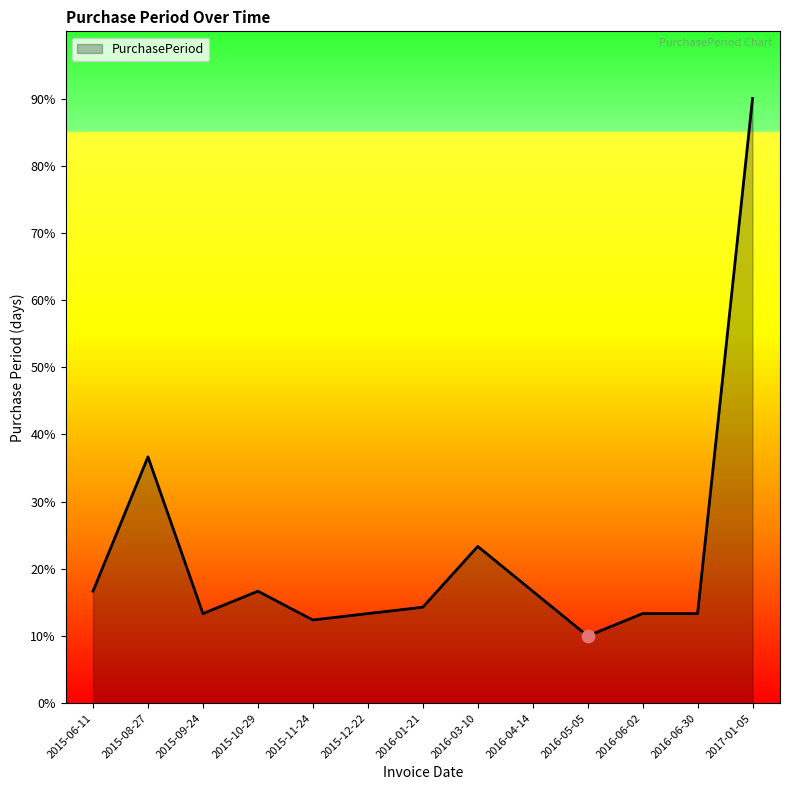

Does the chart have visible grid lines?

No